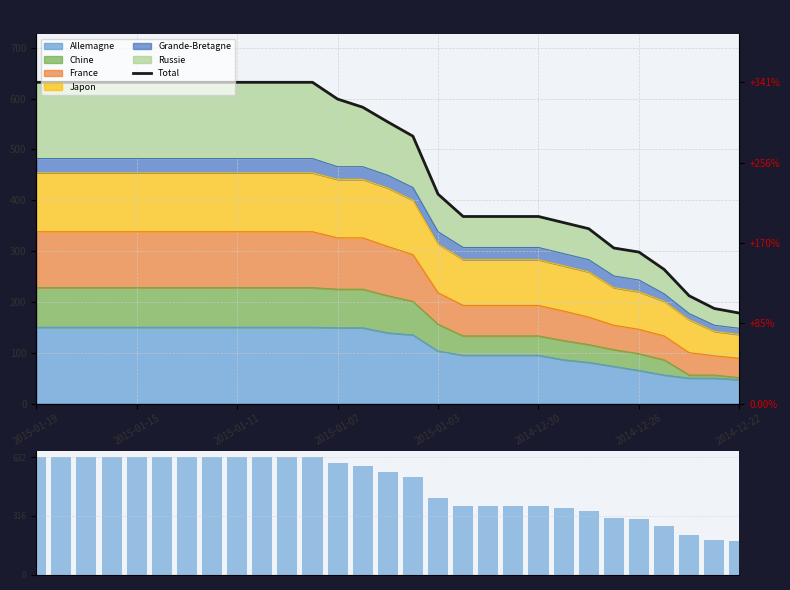

Reading left to right, extract all data points from this chart.

Total: 632	632	632	632	632	632	632	632	632	632	632	632	599	583	554	526	412	368	368	368	368	356	344	306	298	264	212	187	178
Total kills: 632	632	632	632	632	632	632	632	632	632	632	632	599	583	554	526	412	368	368	368	368	356	344	306	298	264	212	187	178